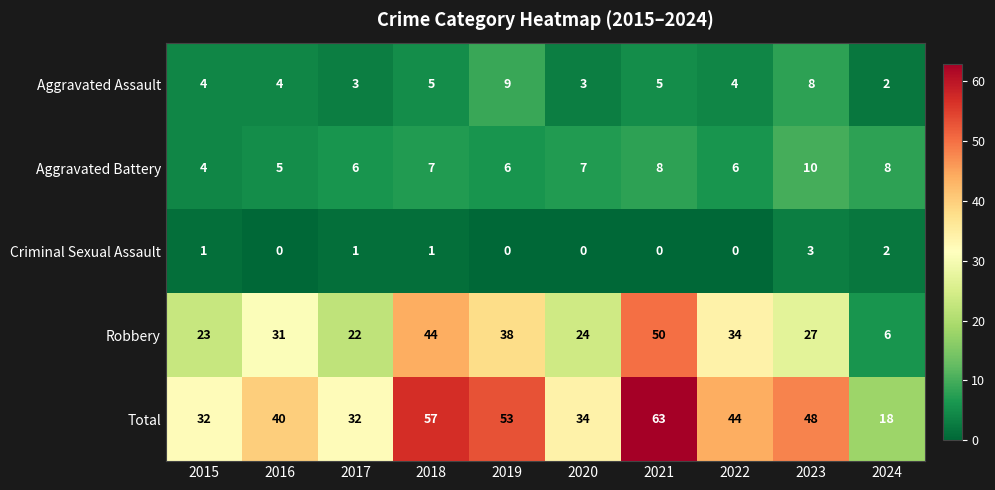

At which category does the chart reach its peak across all series?

2021